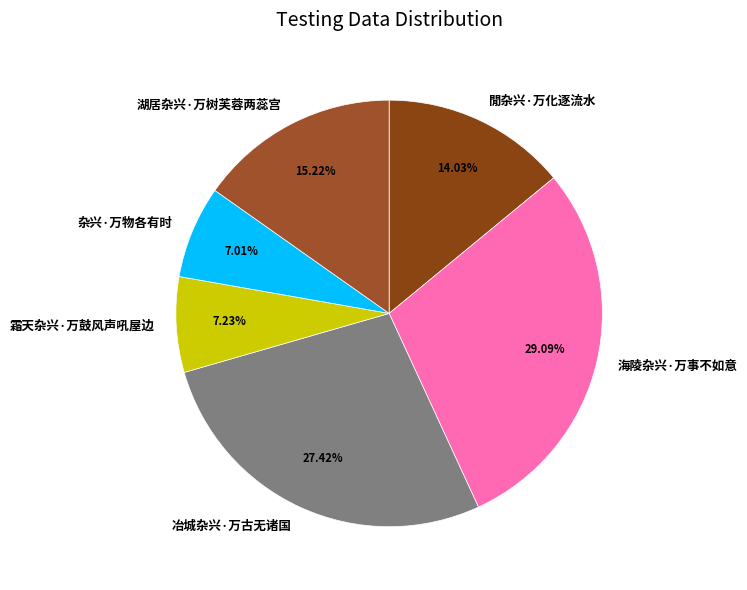

What is the ratio of the value at 湖居杂兴·万树芙蓉两蕊宫 to the value at 冶城杂兴·万古无诸国?

0.6